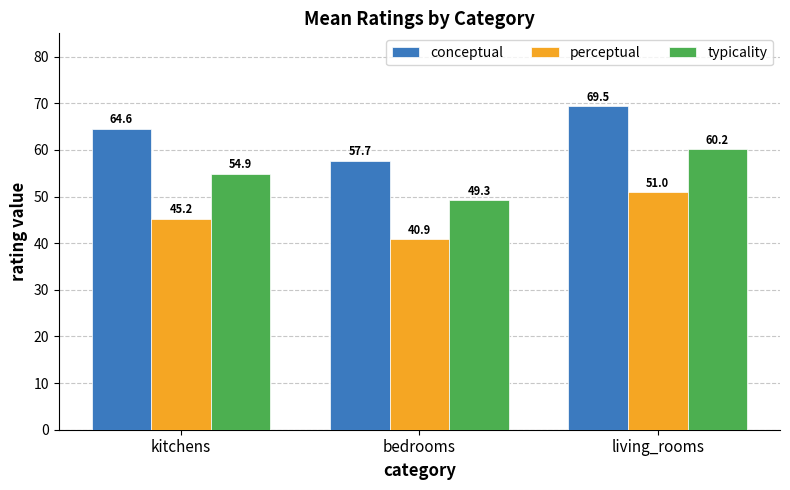

Are the bars grouped side by side (vs. stacked)?

Yes